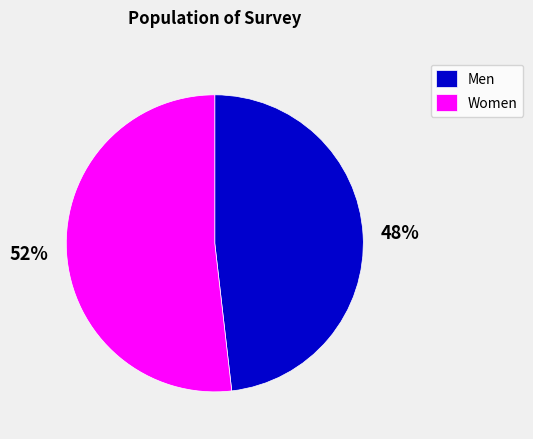

Is the sum of Women and Men greater than half?

Yes